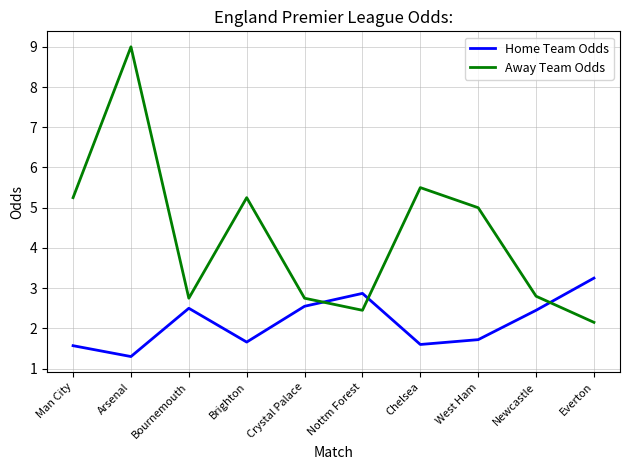

What is the highest value of the Away Team Odds series?

9.0